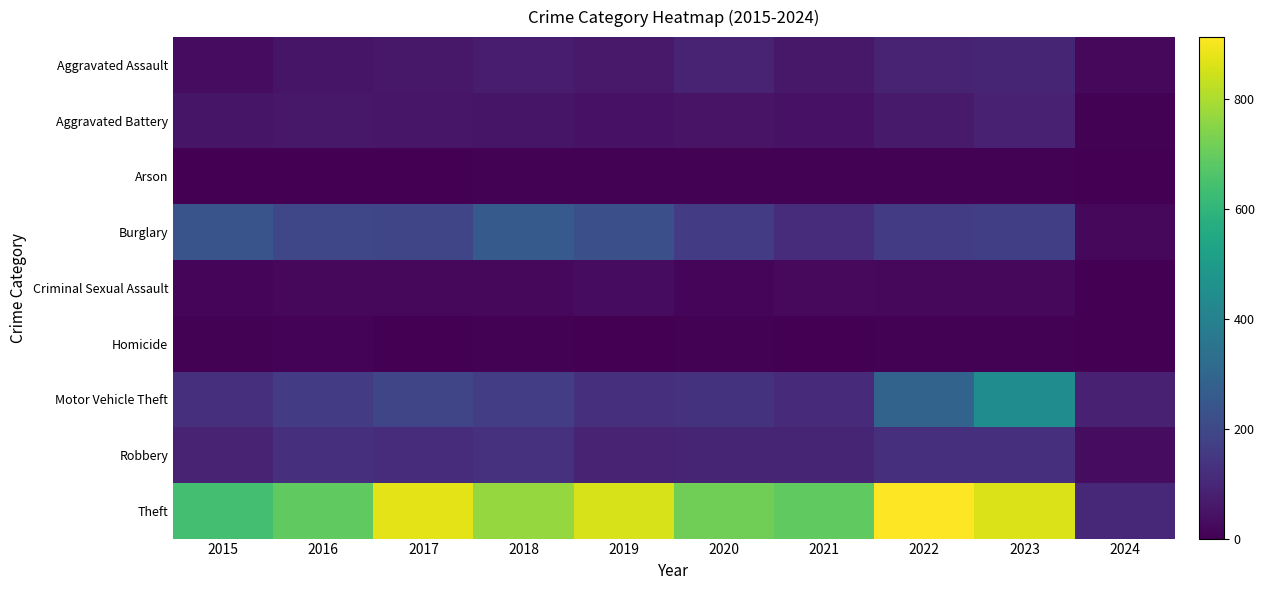

At how many categories does at least one series exceed 873?

1